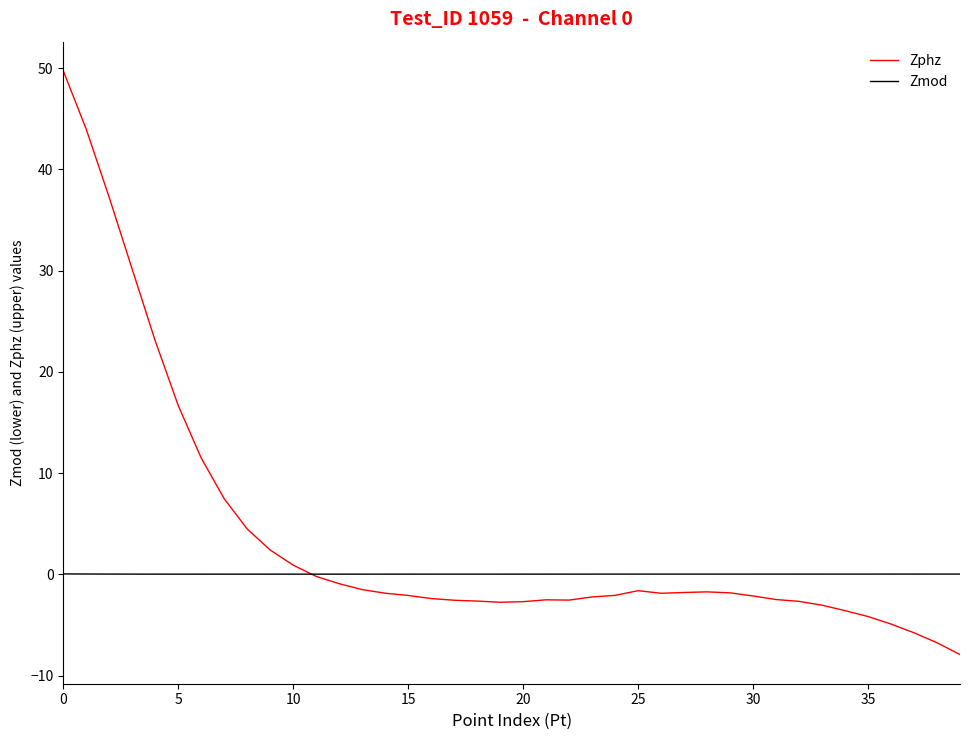

Which series has the largest total across all categories?

Zphz